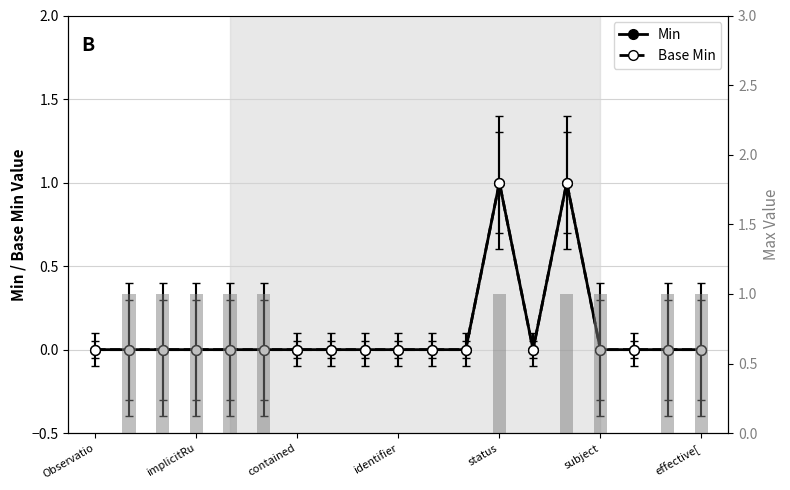

Which series has the largest total across all categories?

Min